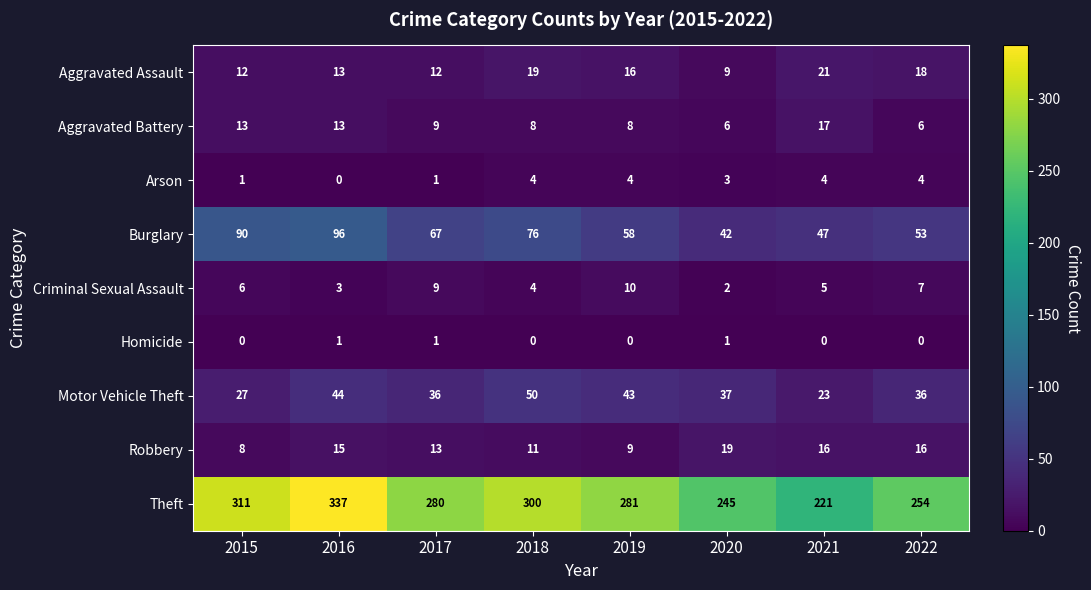

The Robbery series shows 6 at 2017. True or false?

False